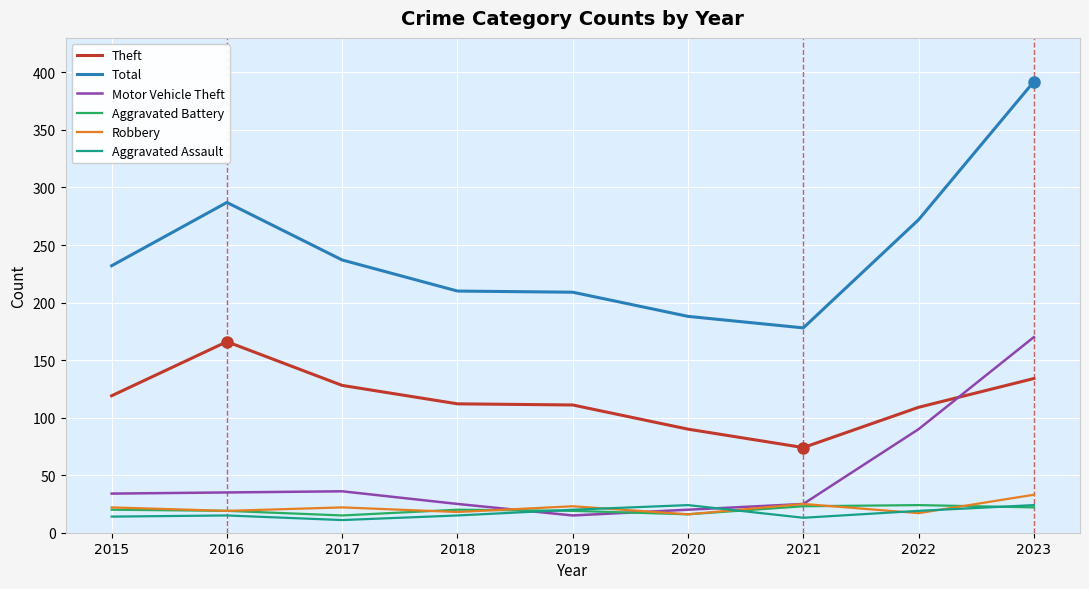

Which category has the highest value across all series?

2023